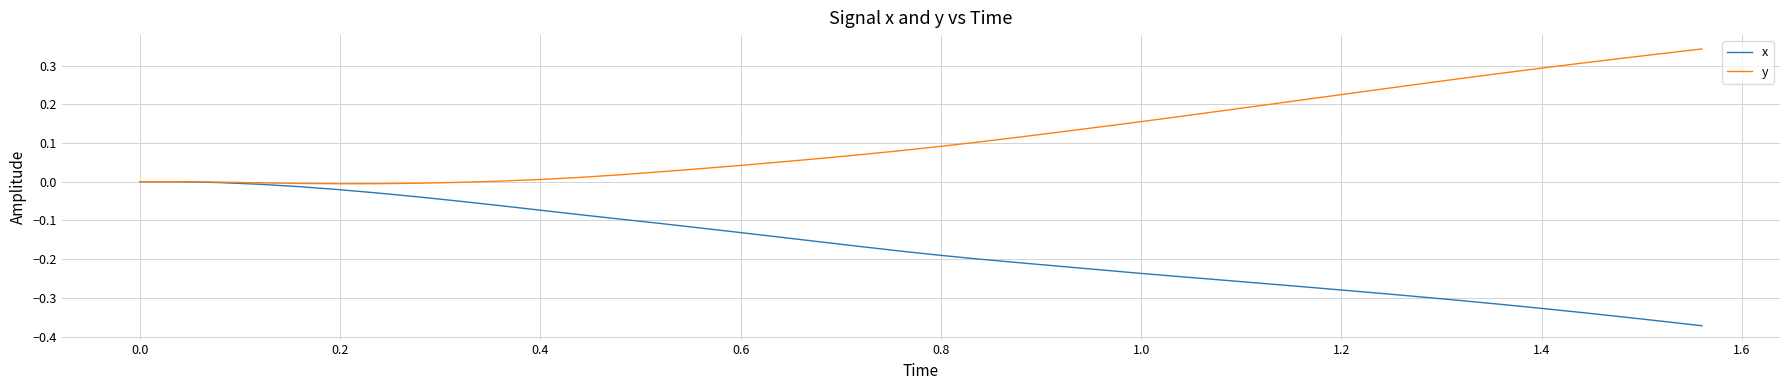

How many lines are shown in the chart?

2